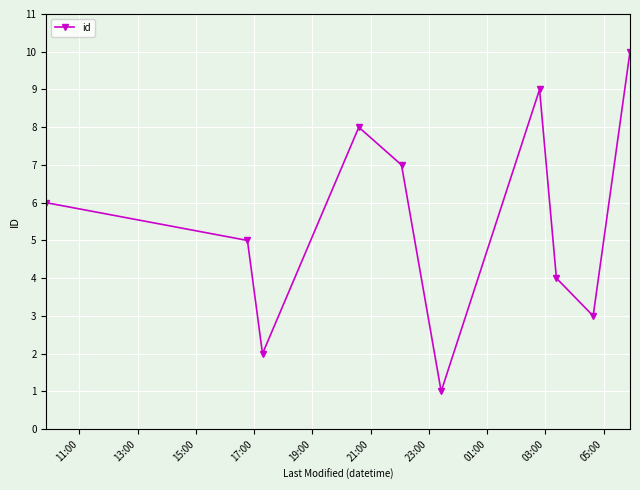

What is the maximum value shown in the chart?

10